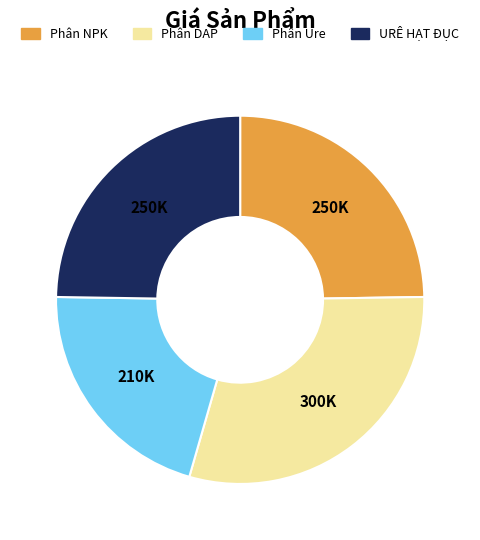

Combined, do Phân NPK and URÊ HẠT ĐỤC account for over 50%?

No